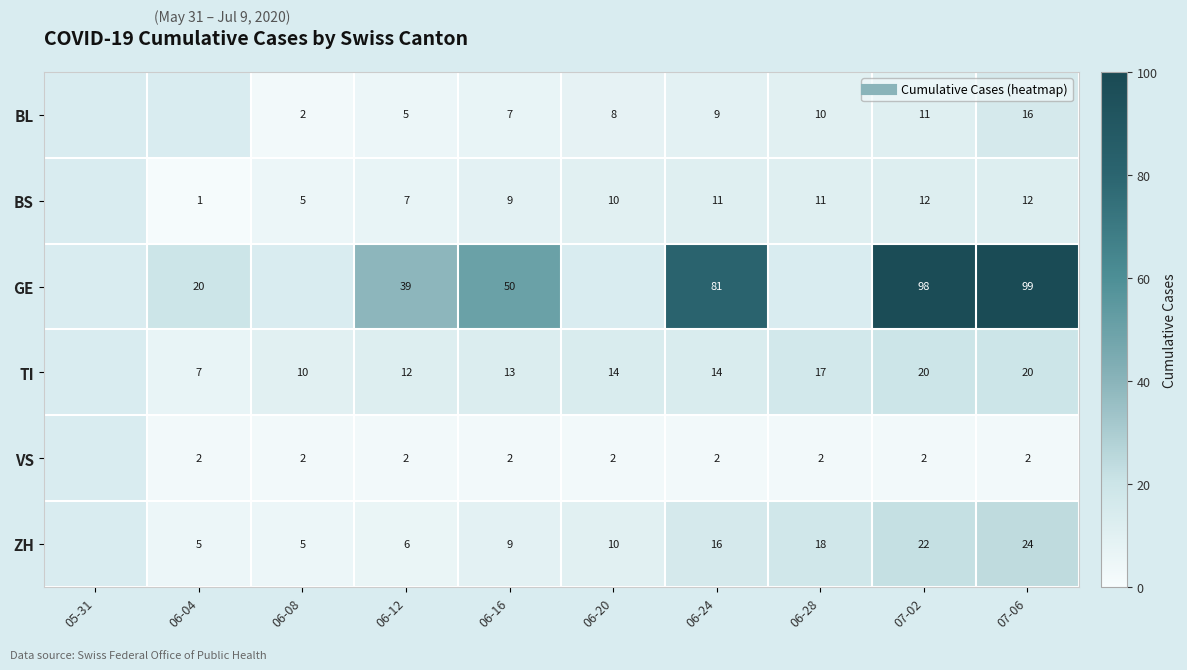

Is it true that TI equals 32.5 at 07-06?

False